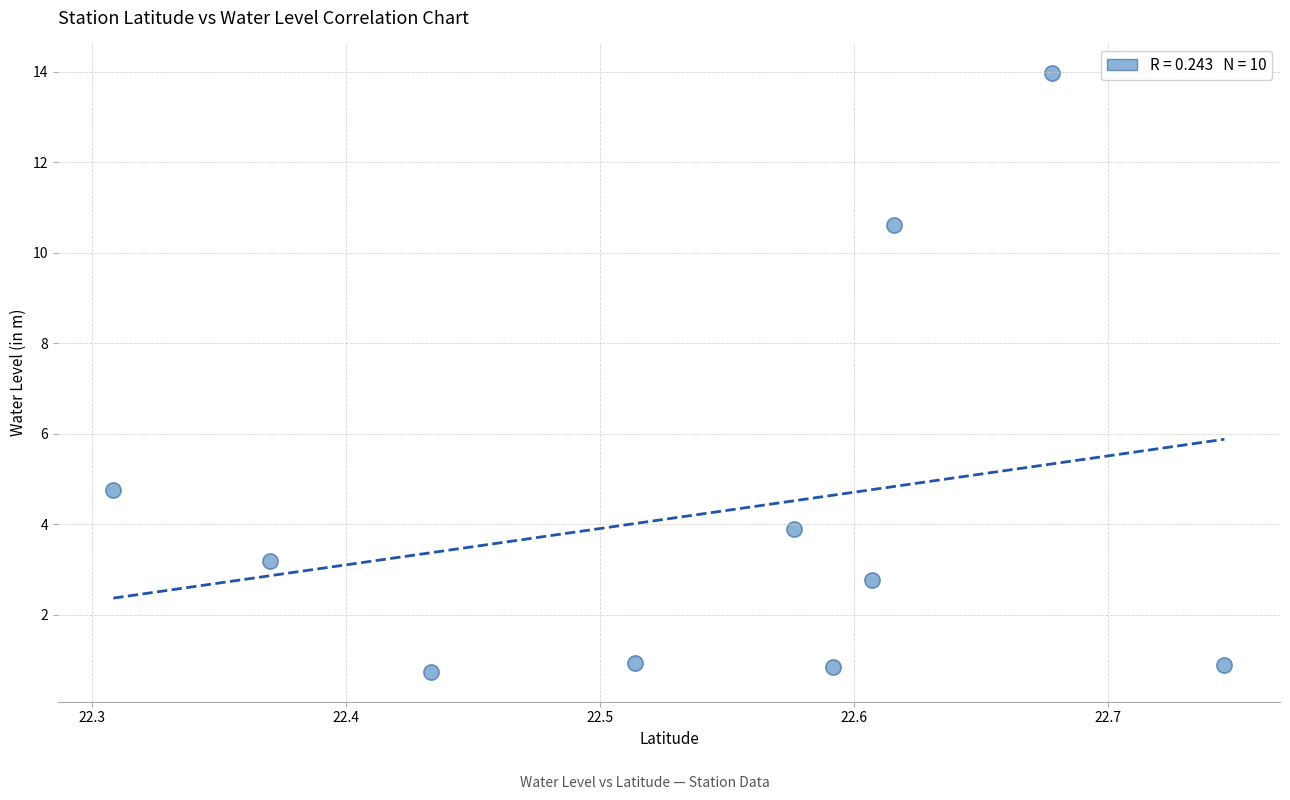

What is the range of X values (max minus min)?

0.4